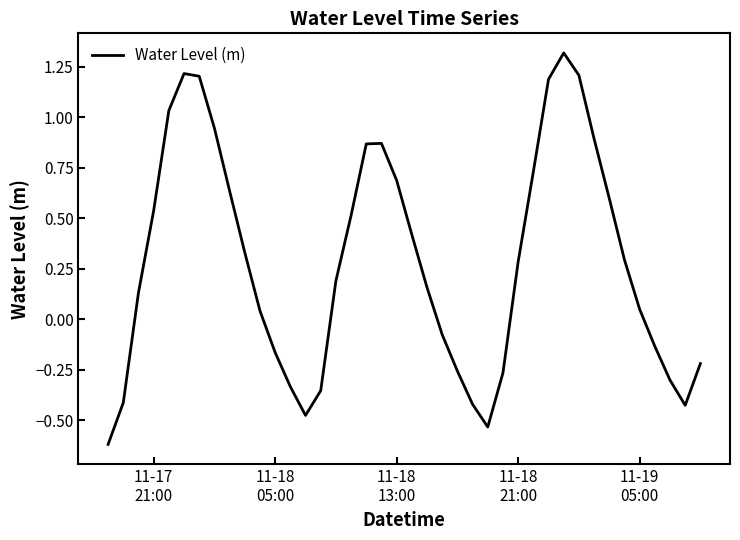

What is the maximum value shown in the chart?

1.3